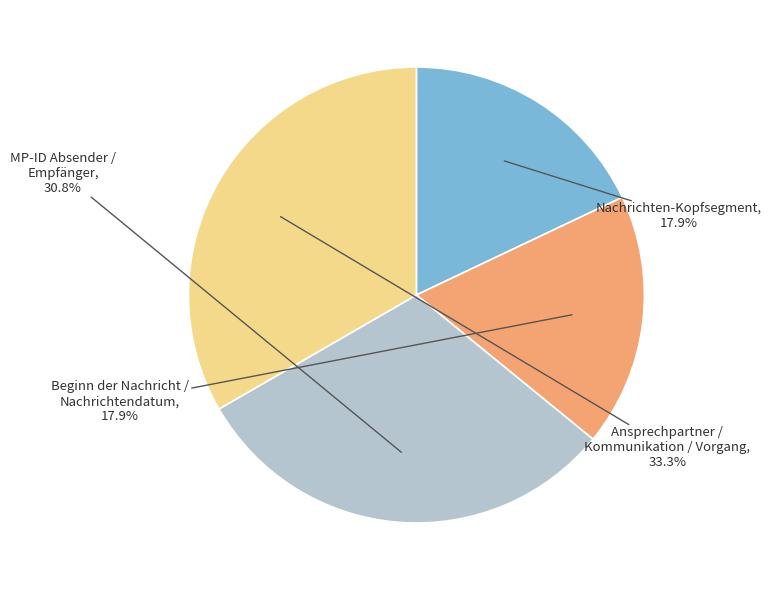

What is the largest slice in the pie chart?

Ansprechpartner / Kommunikation / Vorgang